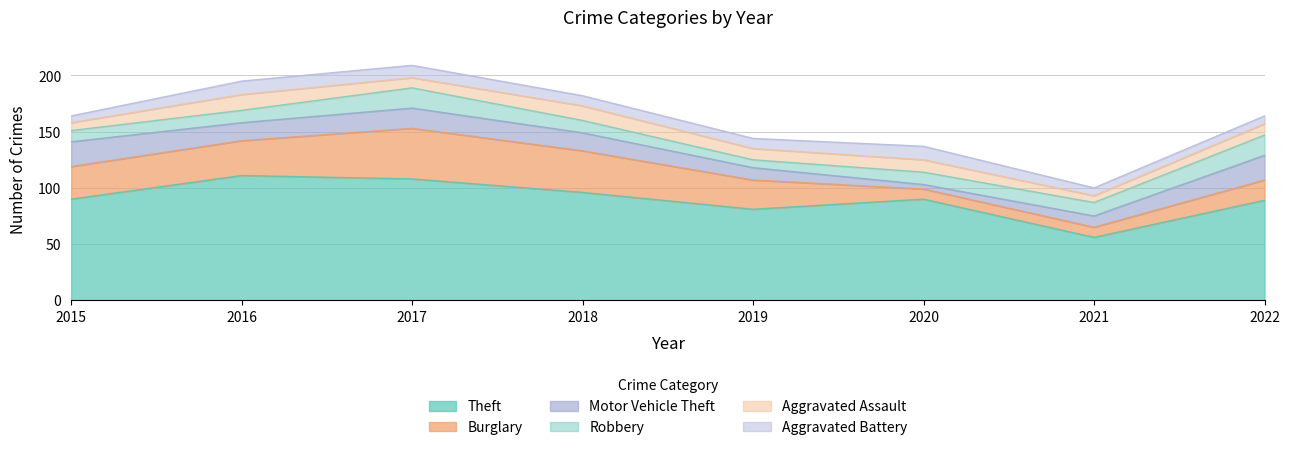

Reading left to right, what are all the values shown in this chart?

Theft: 90	111	108	96	81	90	56	89
Burglary: 29	31	45	37	26	9	9	18
Motor Vehicle Theft: 22	16	18	16	11	4	10	22
Robbery: 10	11	18	11	7	11	12	18
Aggravated Assault: 7	14	9	13	10	11	6	10
Aggravated Battery: 6	12	11	9	9	12	7	7